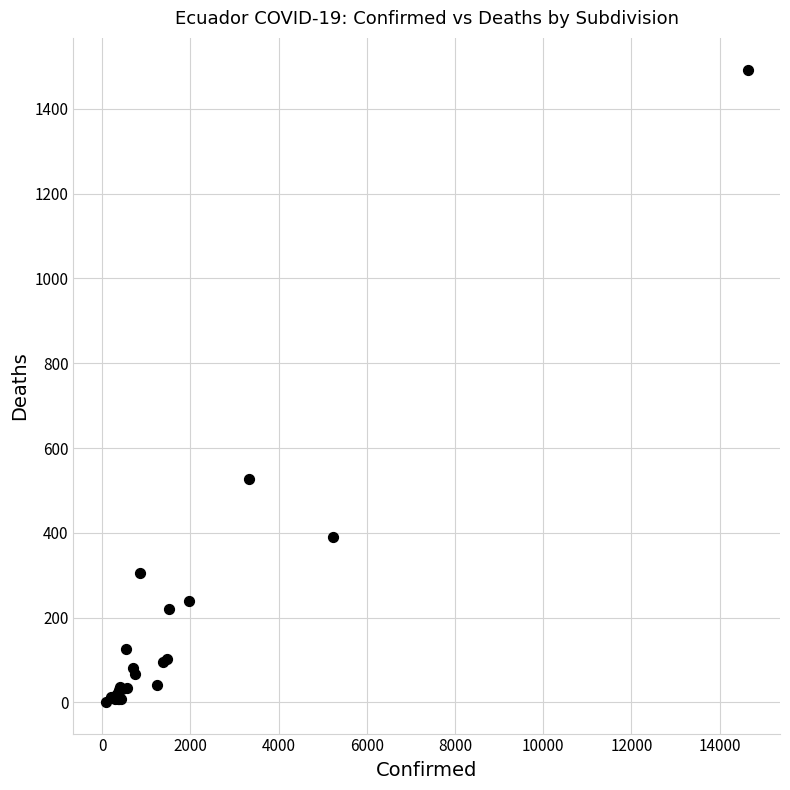

What Y value in the scatter plot is closest to 747?

526